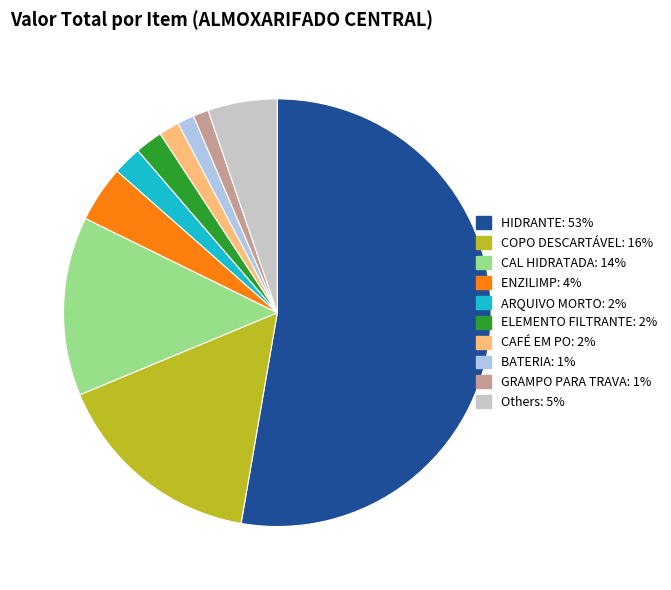

Count the number of slices in the pie.

10